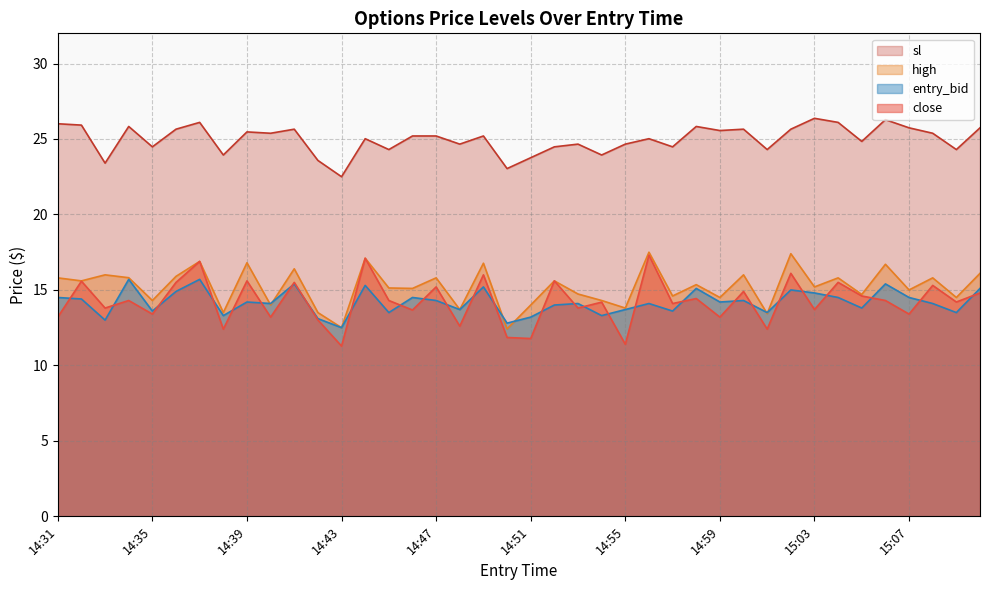

At which category is the sum across all series the highest?

14:37